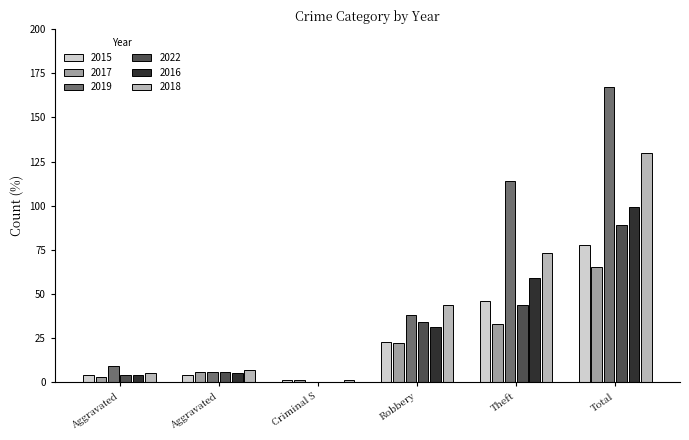

What is the sum of all 2015 values?

156